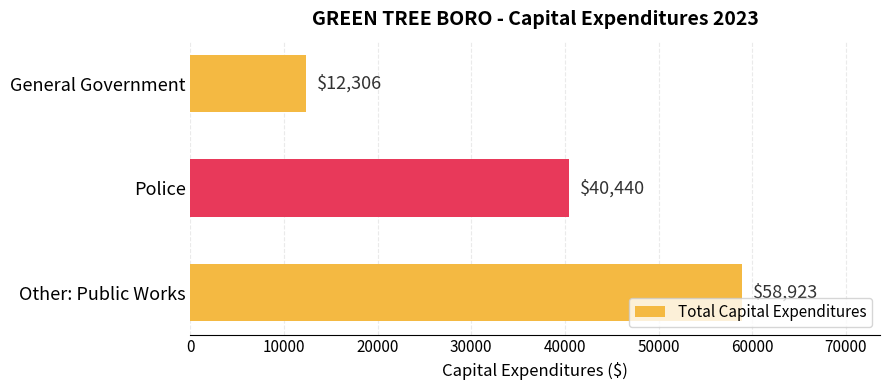

Between Police and Other: Public Works, which is larger?

Other: Public Works